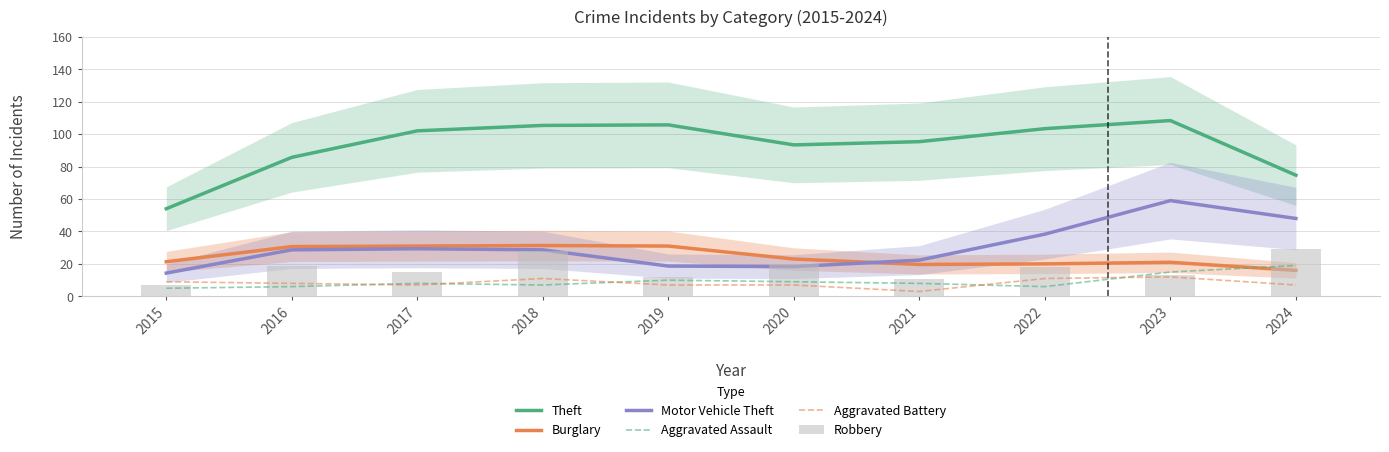

Which category has the lowest value in the Robbery series?

2015